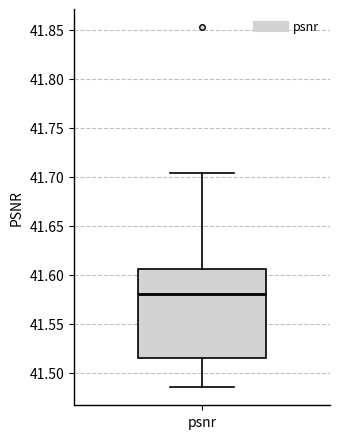

Where does the median line of the box for psnr sit on the y-axis? The values are not printed on the chart, so give them approximately, as read against the axis.

41.580